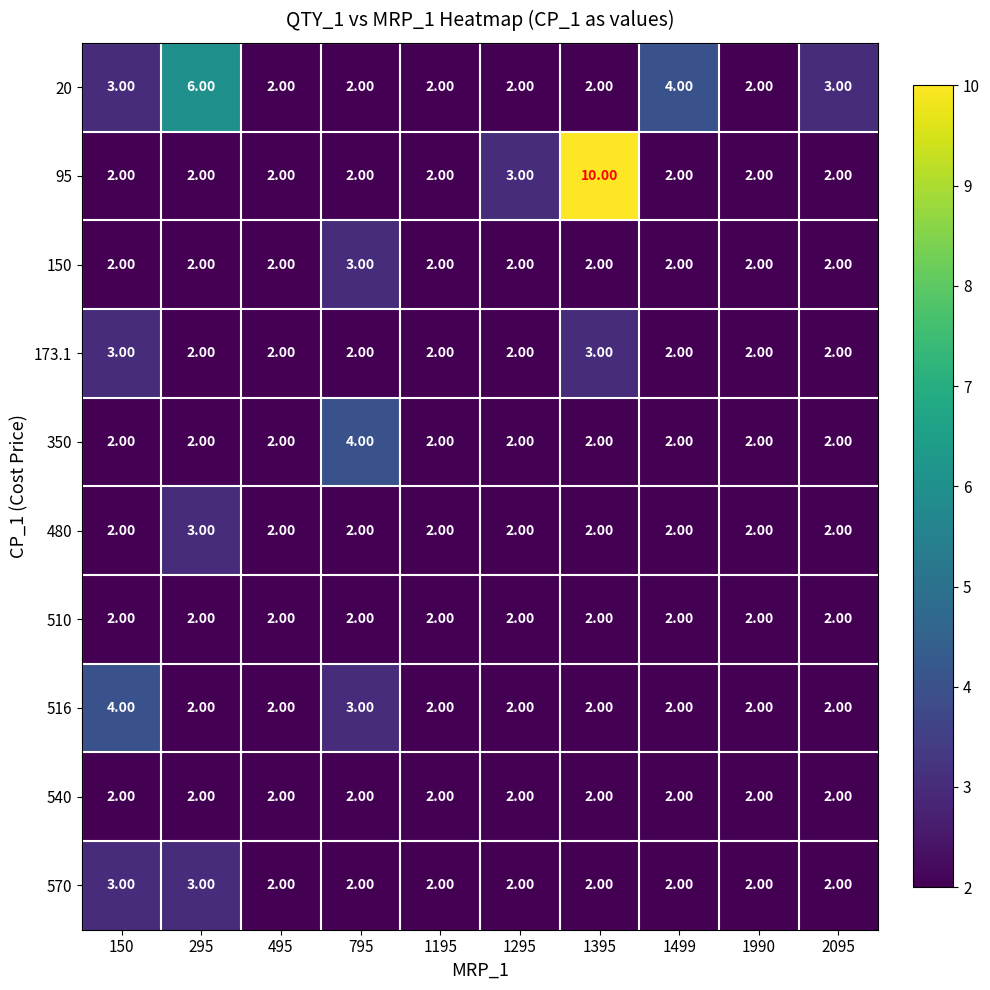

Which series has the largest total across all categories?

95